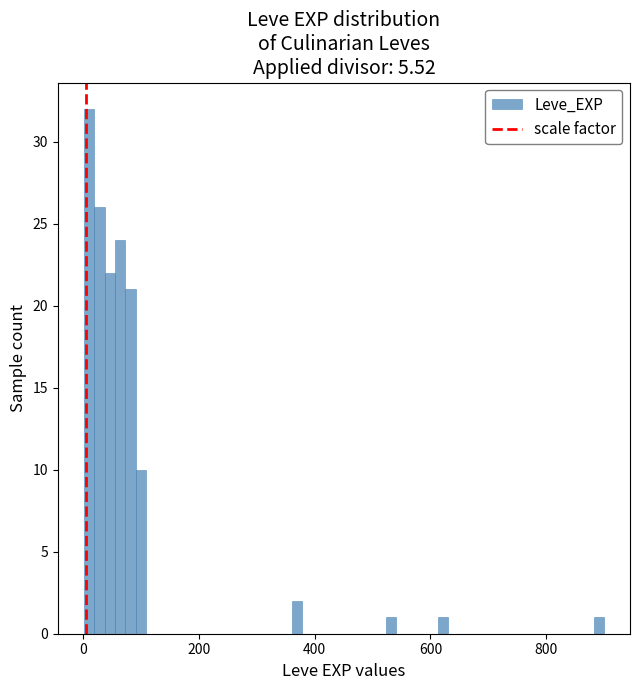

Read against the x-axis, roughly where is the centre of the tallest bar?

0